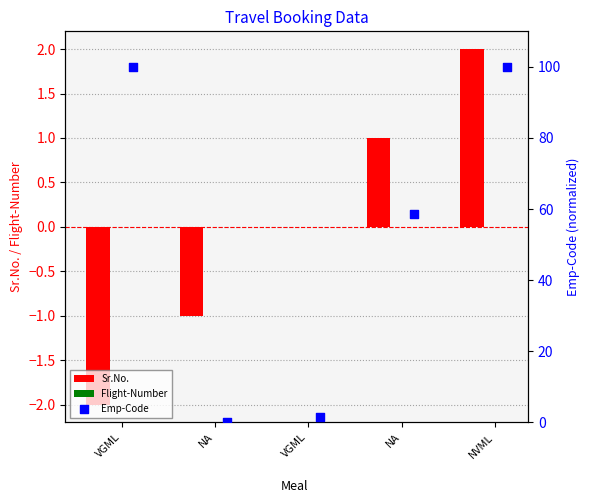

Which series reaches the maximum Y coordinate?

Emp-Code